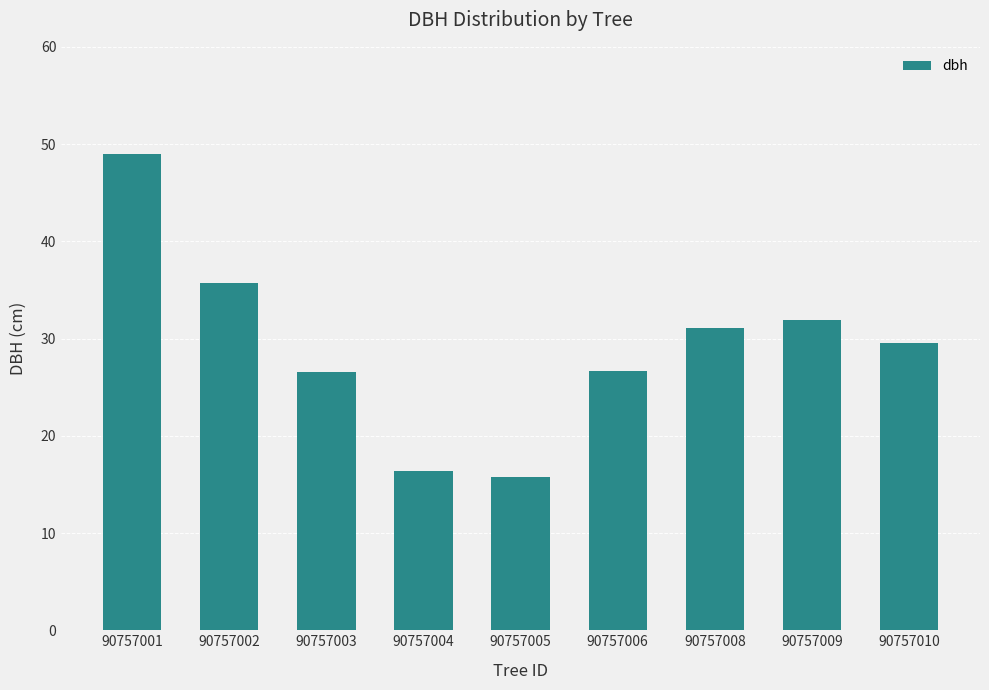

What is the value of the 7th bar from the left?

31.1